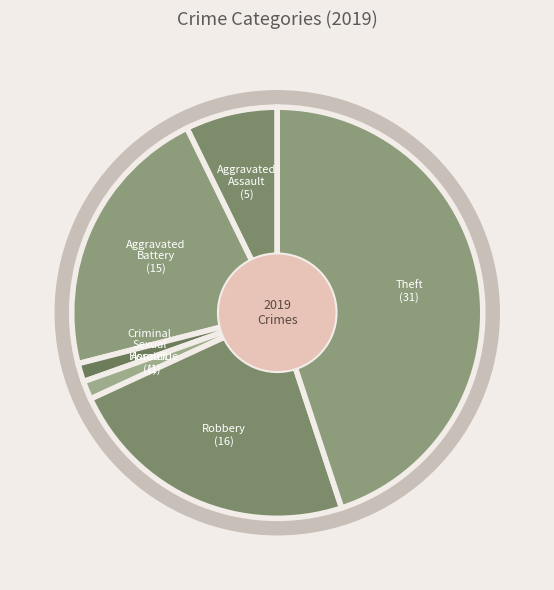

Does Theft account for over 50% of the chart?

No